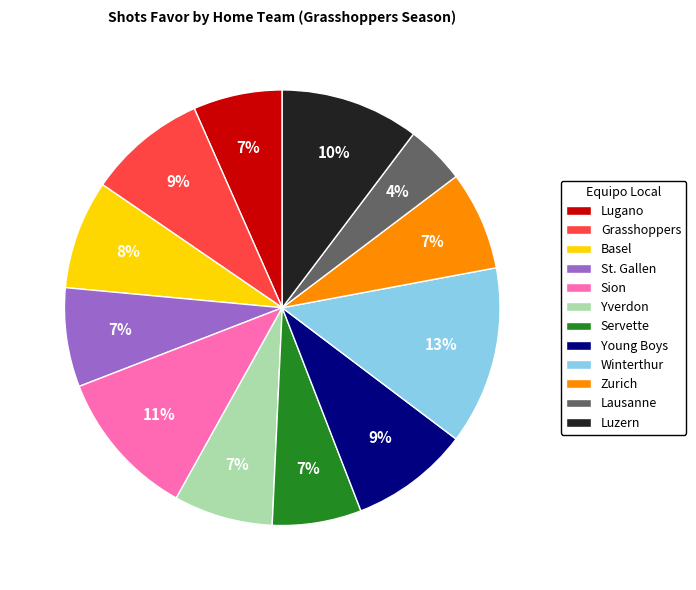

What is the largest slice in the pie chart?

Winterthur